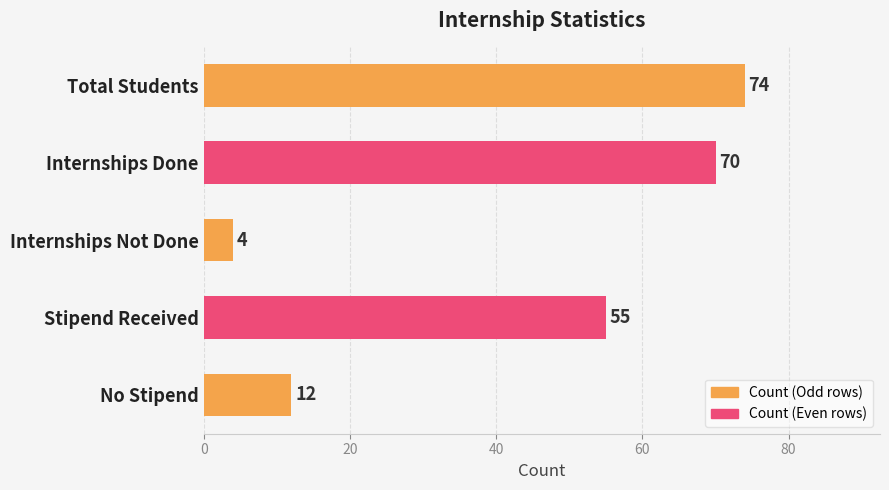

How many data points does each series have?

5